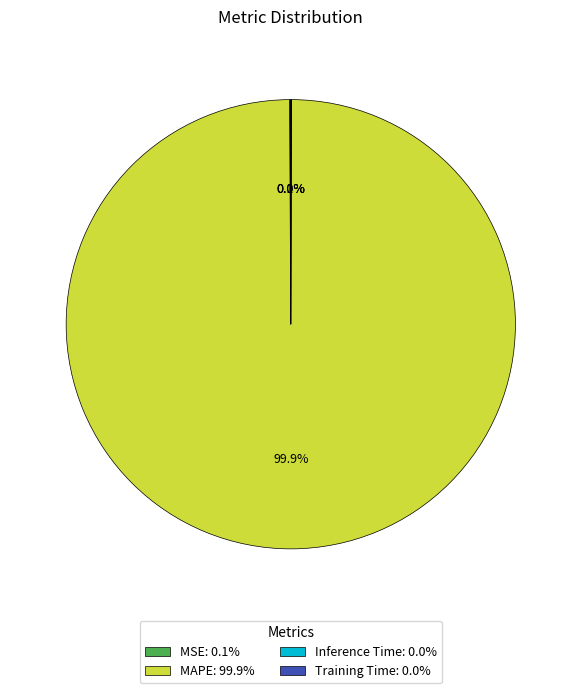

Does MAPE: 99.9% represent more than half of the total?

Yes